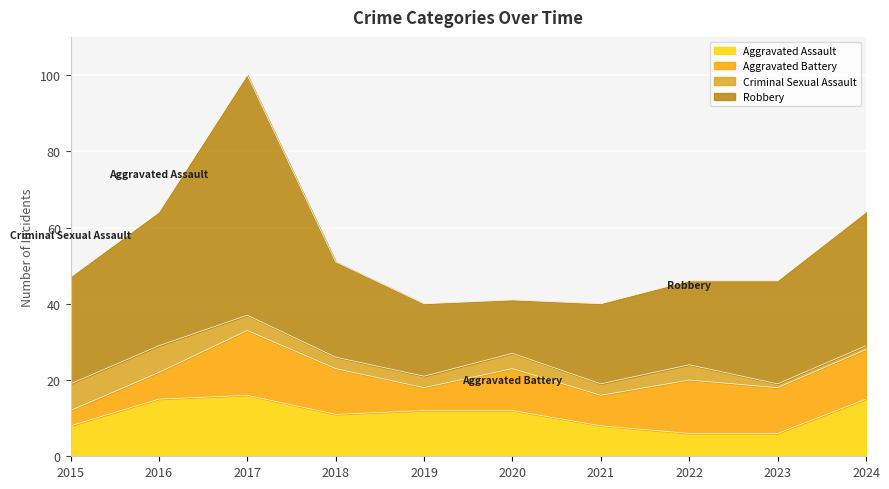

The Aggravated Battery series shows 9 at 2019. True or false?

False